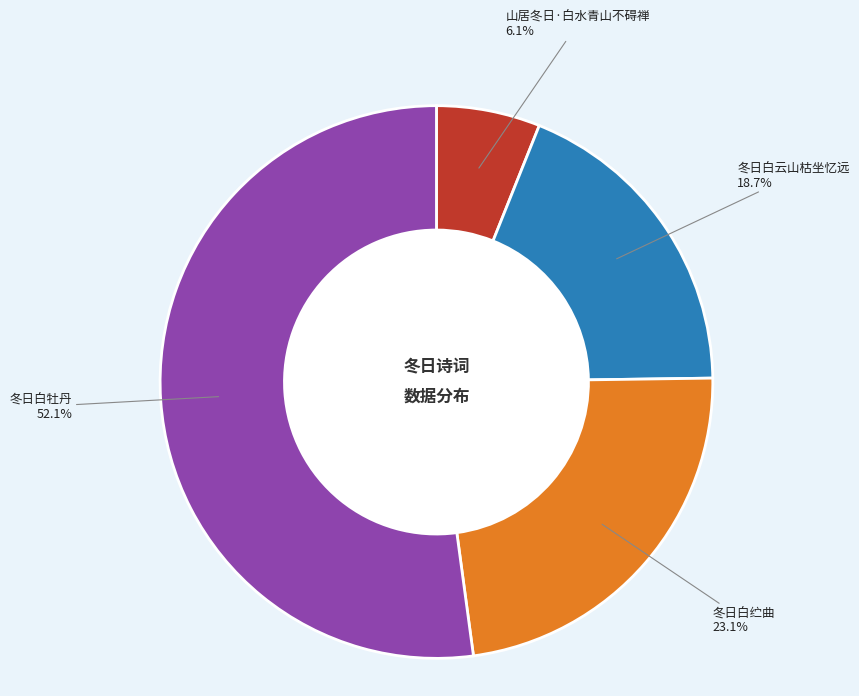

Is there any slice that represents more than half of the pie?

Yes